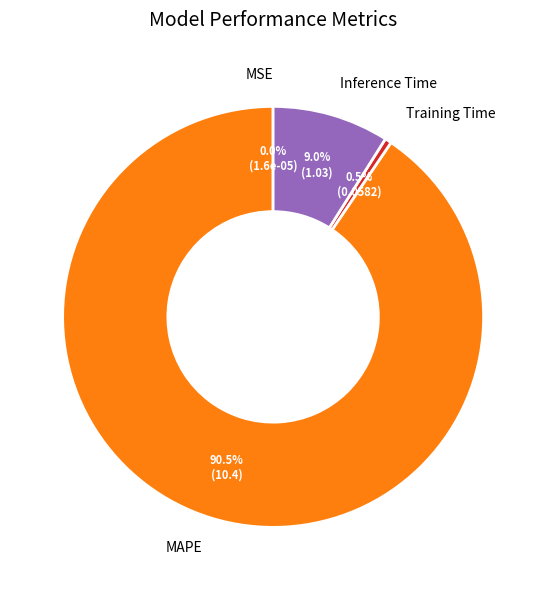

Does any single category account for the majority?

Yes